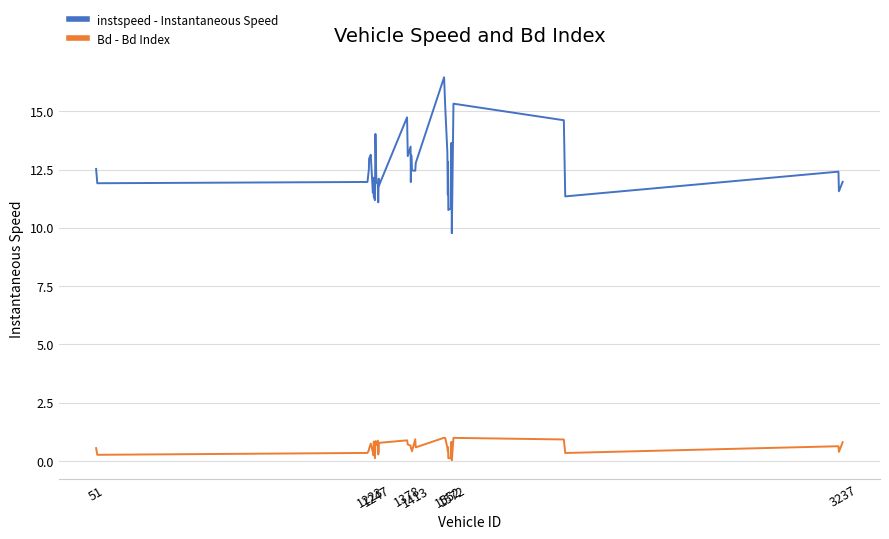

True or false: Bd - Bd Index and instspeed - Instantaneous Speed intersect in this chart.

False